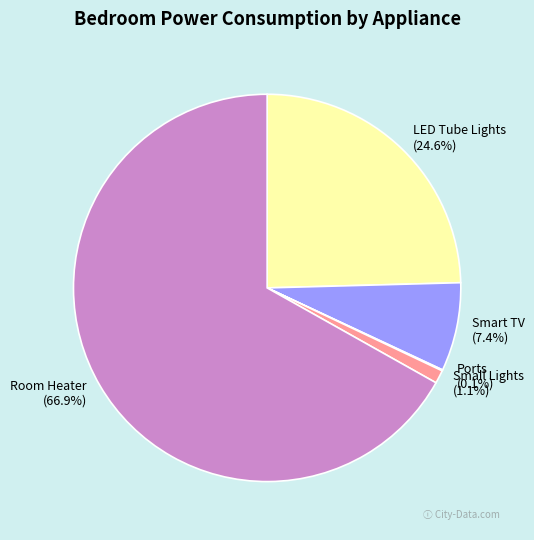

Does Smart TV represent more than half of the total?

No